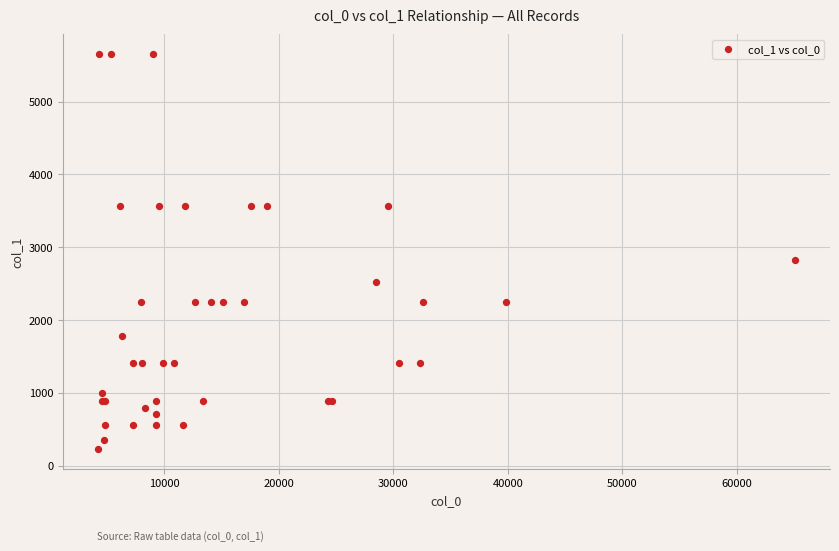

What Y value in the scatter plot is closest to 2938?

2827